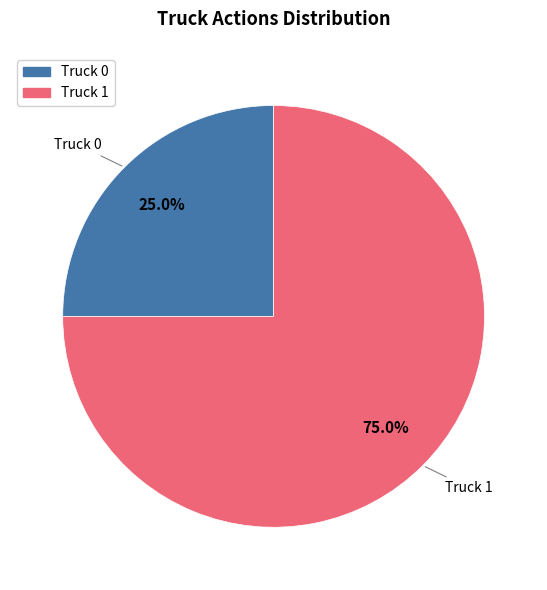

Is there any slice that represents more than half of the pie?

Yes